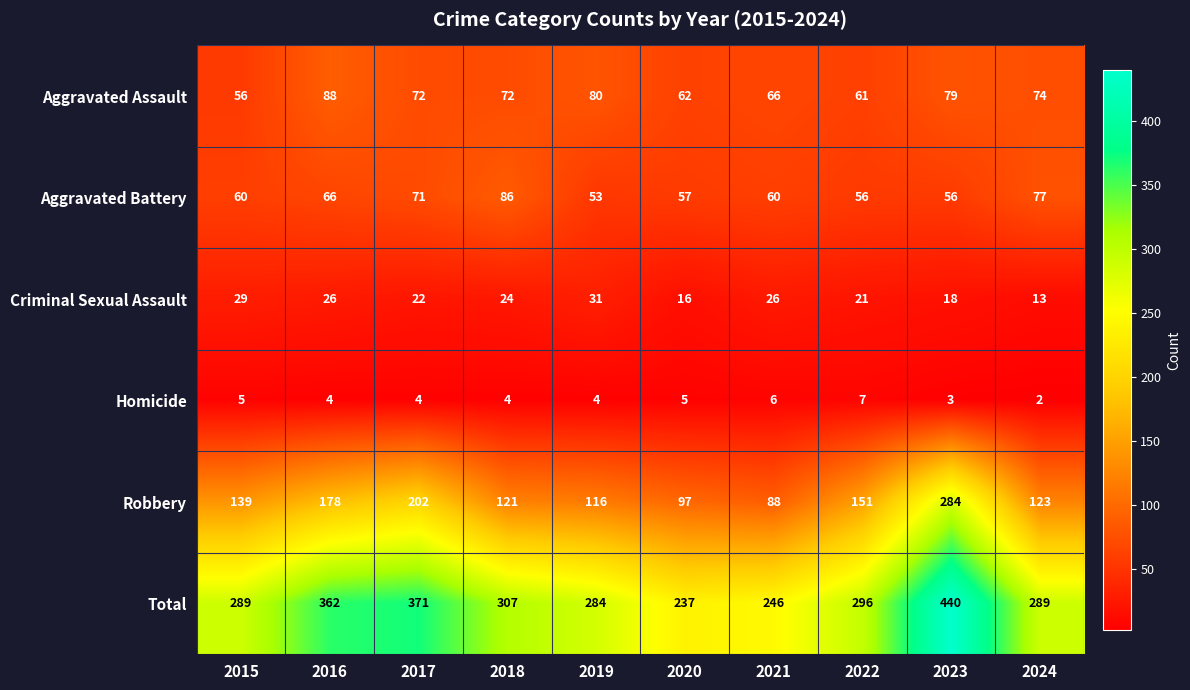

Rank the categories by Robbery value from highest to lowest.

2023, 2017, 2016, 2022, 2015, 2024, 2018, 2019, 2020, 2021